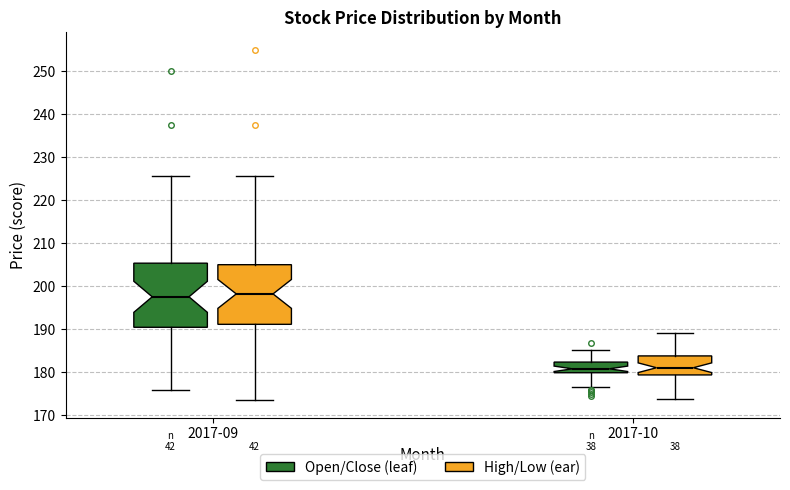

Reading left to right, read every box against the y-axis: the position of its median line, the range the box covers, and the ends of its whiskers. The values are not printed on the chart, so give them approximately, as read against the axis.

2017-09 (Open/Close (leaf)): median 198, box 190 to 205, whiskers 176 to 226
2017-09 (High/Low (ear)): median 198, box 191 to 205, whiskers 174 to 226
2017-10 (Open/Close (leaf)): median 181, box 180 to 182, whiskers 177 to 185
2017-10 (High/Low (ear)): median 181, box 179 to 184, whiskers 174 to 189